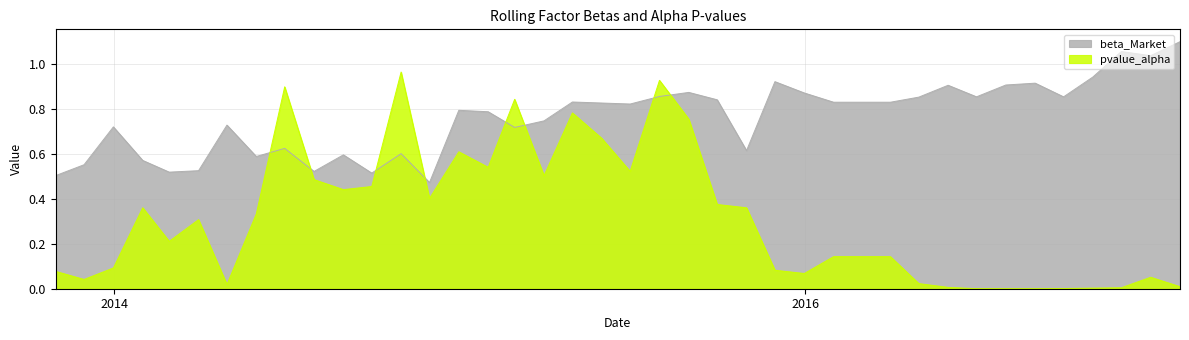

List the labels in order of beta_Market value, largest first.

2017-01-31, 2016-11-30, 2016-12-31, 2016-10-31, 2015-11-30, 2016-08-31, 2016-07-31, 2016-05-31, 2015-08-31, 2015-12-31, 2015-07-31, 2016-06-30, 2016-09-30, 2016-04-30, 2015-09-30, 2015-04-30, 2016-01-31, 2016-02-29, 2016-03-31, 2015-05-31, 2015-06-30, 2014-12-31, 2015-01-31, 2015-03-31, 2014-04-30, 2013-12-31, 2015-02-28, 2014-06-30, 2015-10-31, 2014-10-31, 2014-08-31, 2014-05-31, 2014-01-31, 2013-11-30, 2014-03-31, 2014-07-31, 2014-02-28, 2014-09-30, 2013-10-31, 2014-11-30